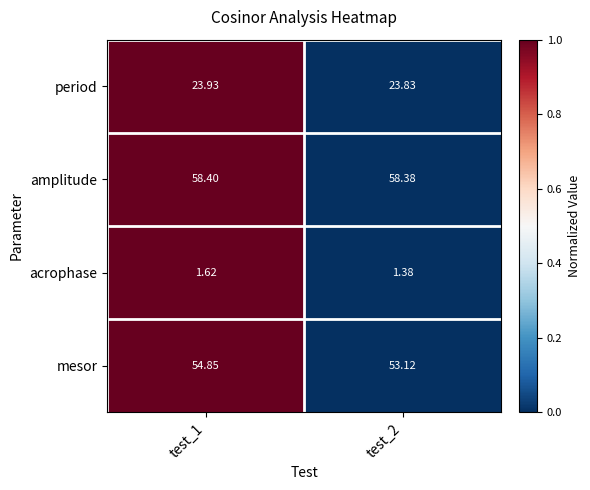

Which series changed the most between test_1 and test_2?

mesor